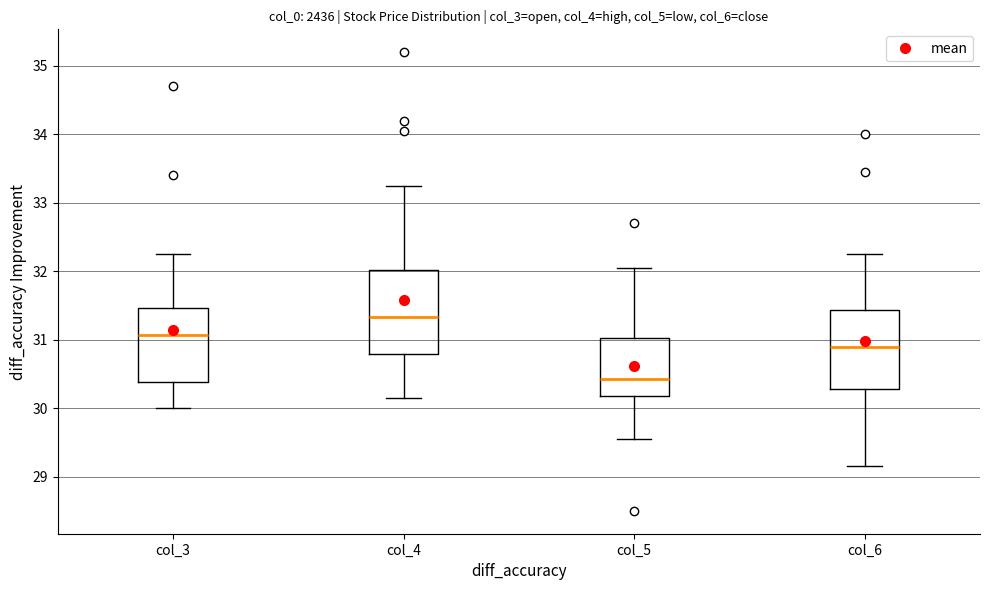

Reading left to right, transcribe this box plot: for each box, give where its median line is, the range the box spans, and where its two whiskers end, as read against the y-axis. The values are not printed on the chart, so give them approximately, as read against the axis.

col_3: median 31.1, box 30.4 to 31.5, whiskers 30.0 to 32.3
col_4: median 31.3, box 30.8 to 32.0, whiskers 30.2 to 33.3
col_5: median 30.4, box 30.2 to 31.0, whiskers 29.6 to 32.1
col_6: median 30.9, box 30.3 to 31.4, whiskers 29.2 to 32.3